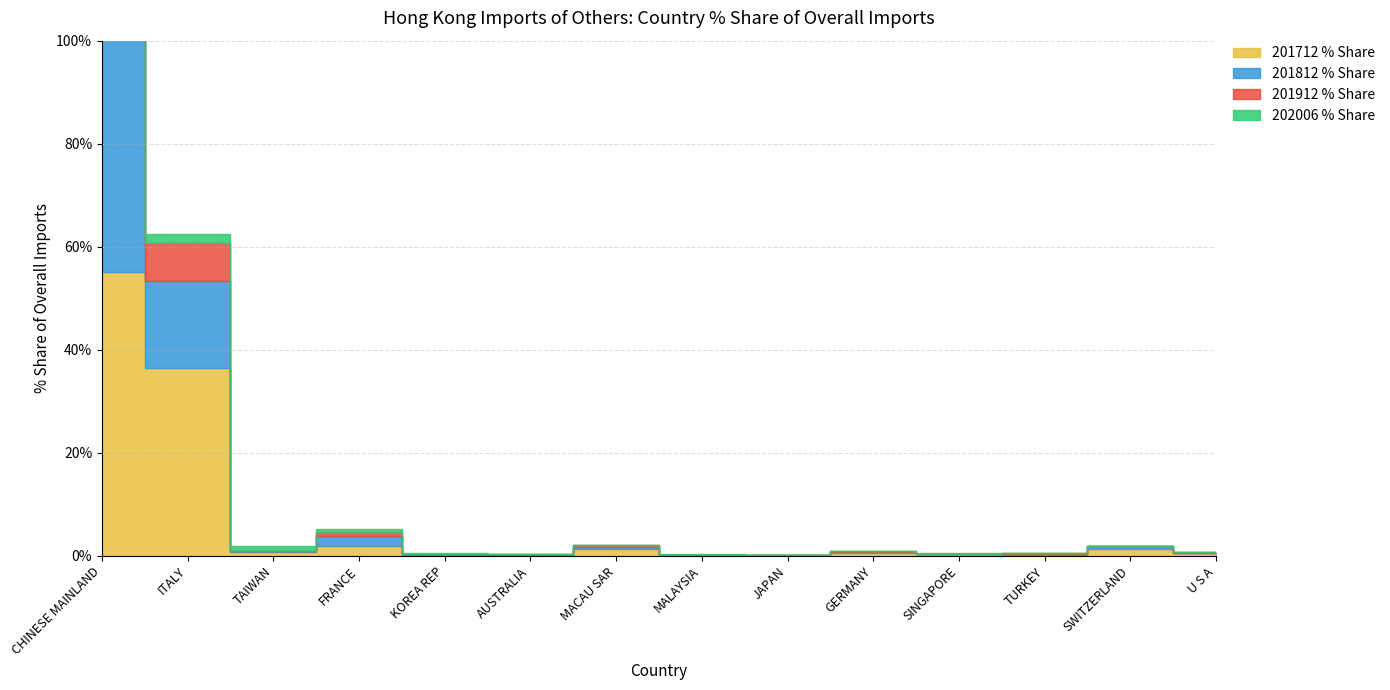

Rank the series at U S A from lowest to highest value.

202006 % Share, 201912 % Share, 201812 % Share, 201712 % Share